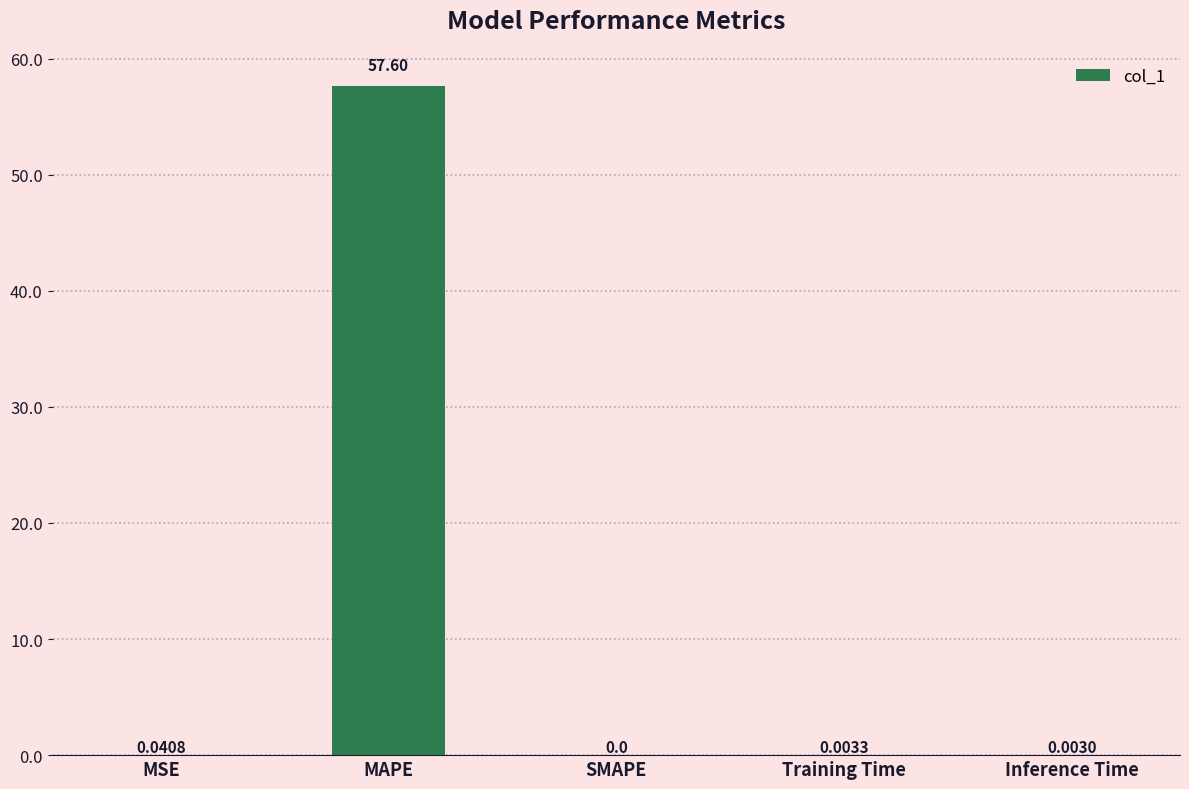

At which label is the value closest to 28?

MSE